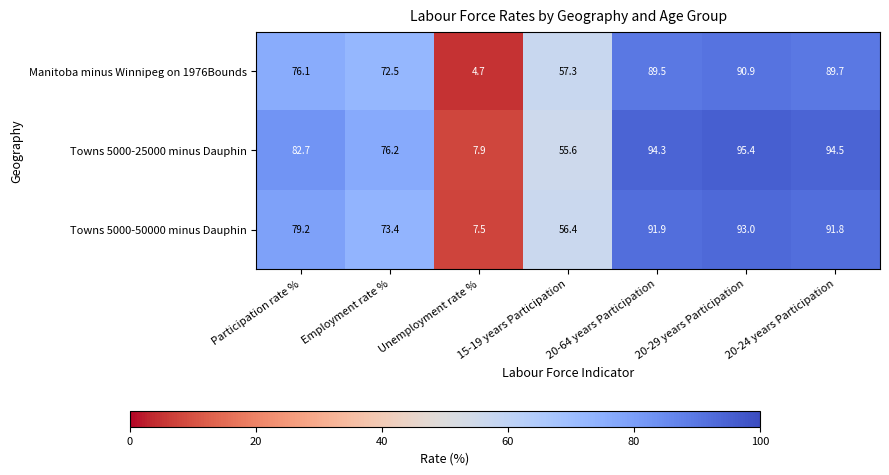

At which label is Towns 5000-25000 minus Dauphin closest to 51?

15-19 years Participation